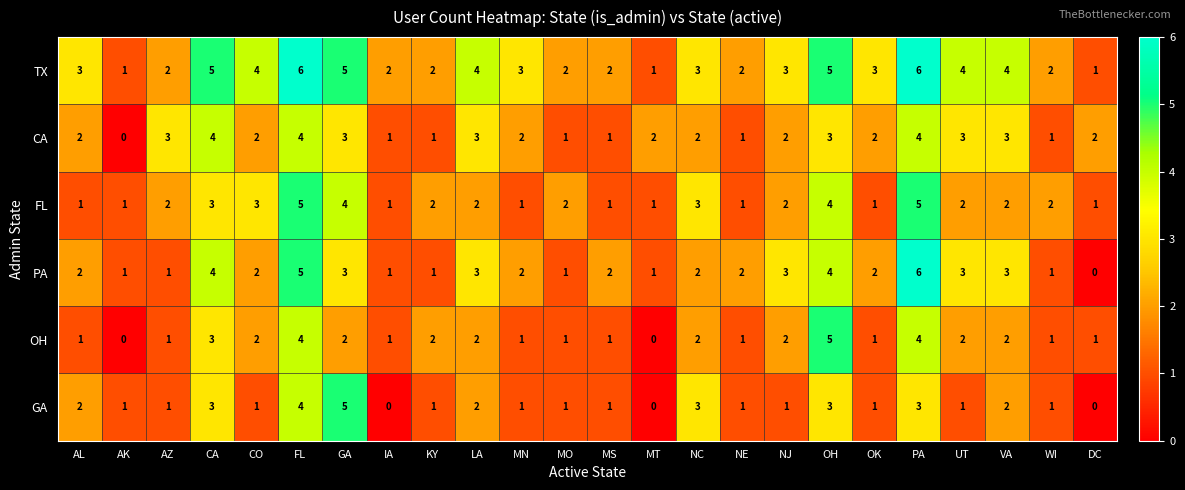

How many data points in PA are less than 2?

8